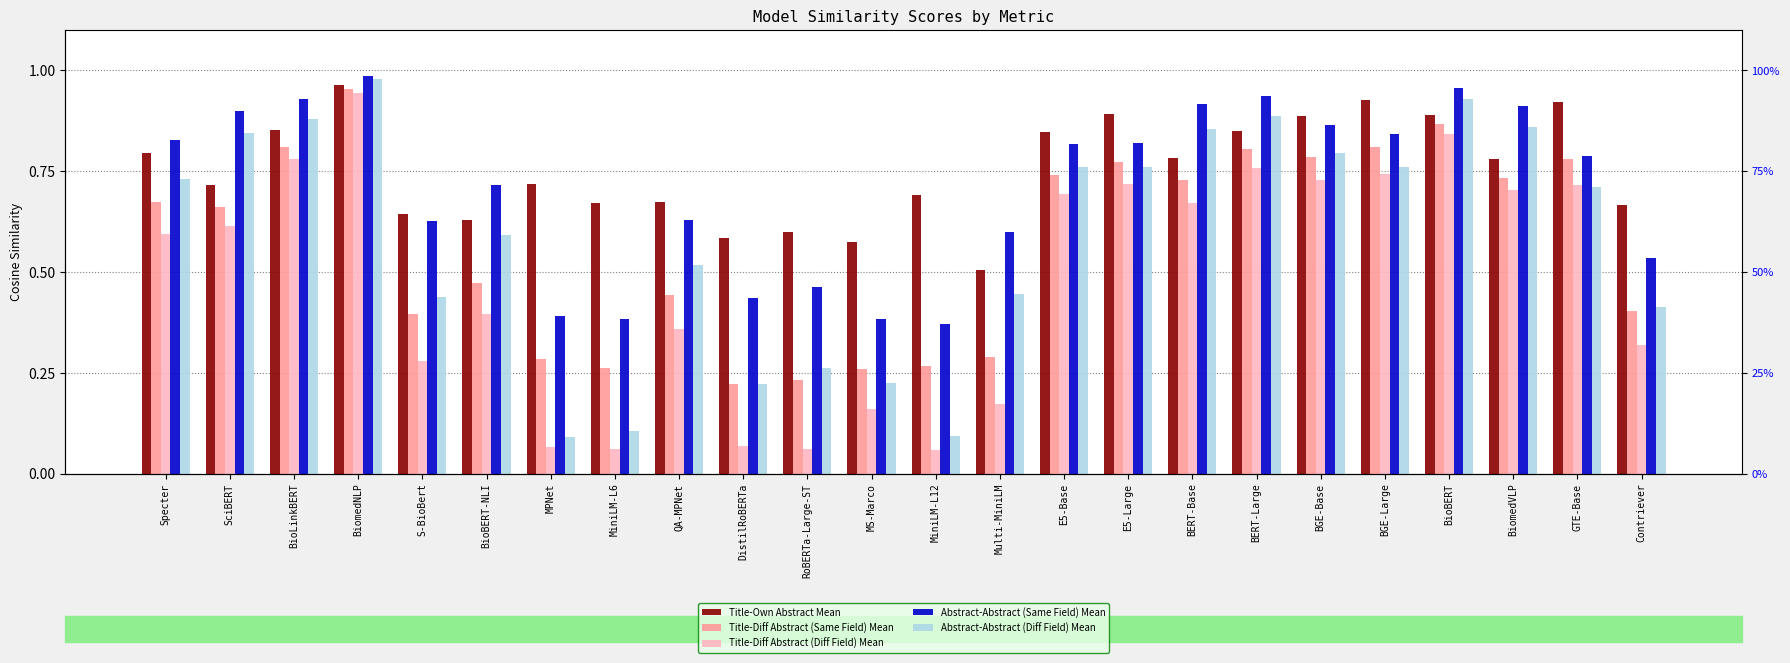

List the series in order of their peak value, highest first.

Abstract-Abstract (Same Field) Mean, Abstract-Abstract (Diff Field) Mean, Title-Own Abstract Mean, Title-Diff Abstract (Same Field) Mean, Title-Diff Abstract (Diff Field) Mean